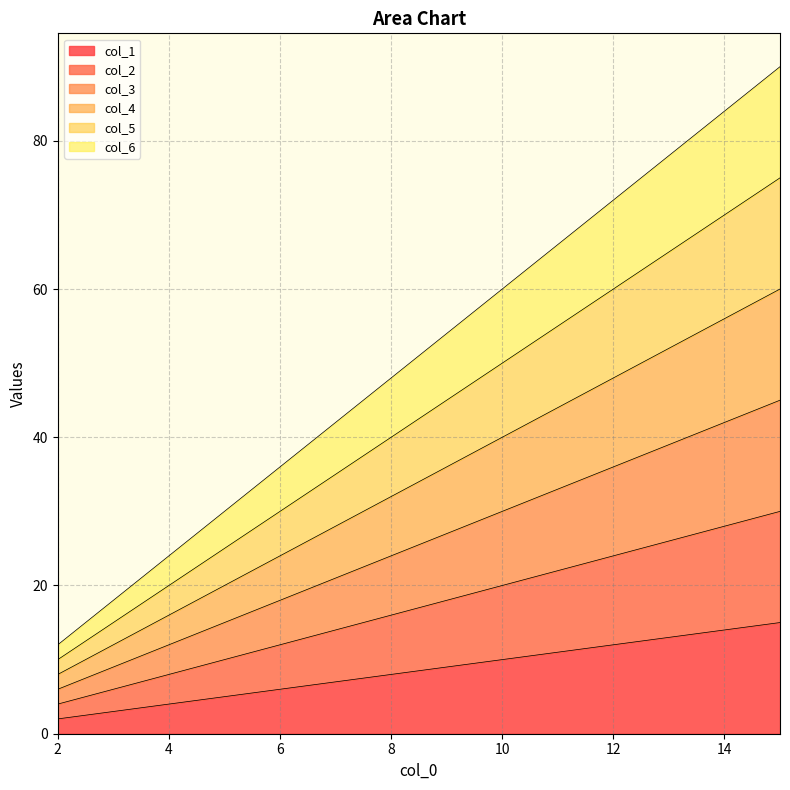

At which label does col_6 first exceed 54?

10